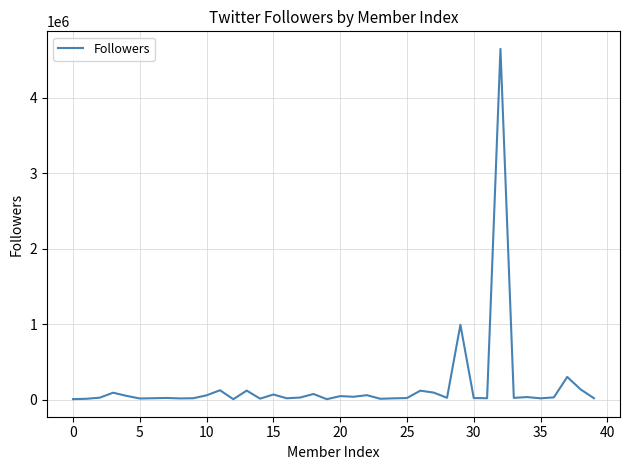

What is the difference between the maximum and minimum values?

4638131